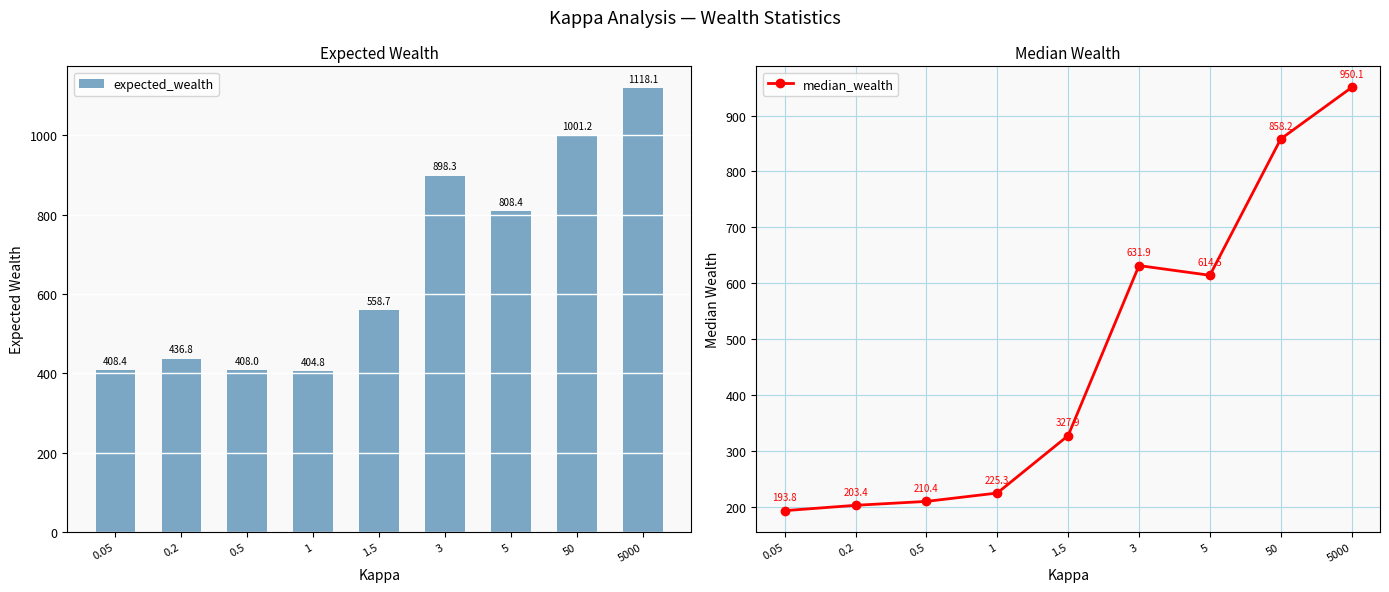

List the labels in order of median_wealth value, largest first.

5000, 50, 3, 5, 1.5, 1, 0.5, 0.2, 0.05